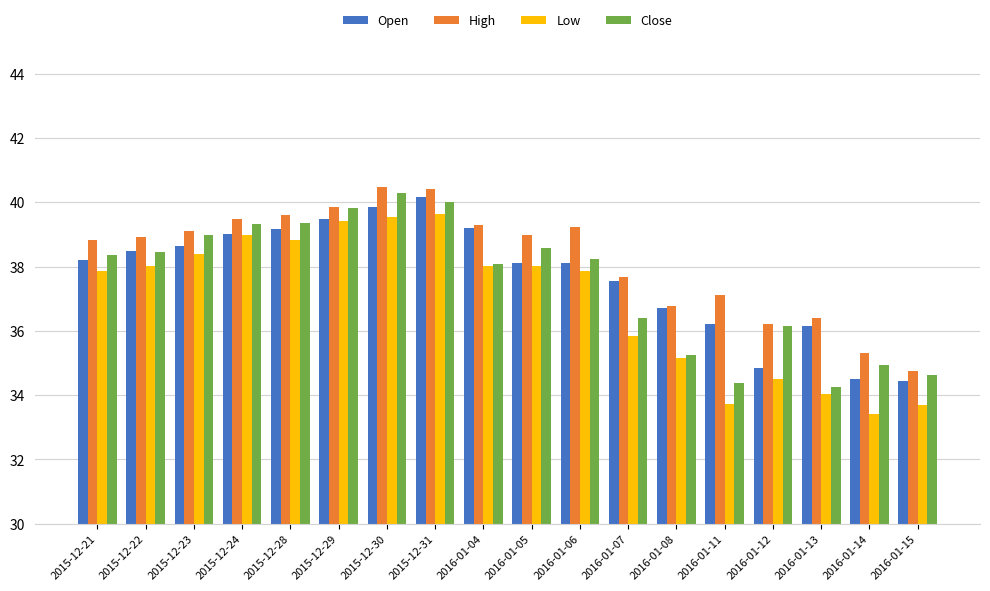

What is the average value of the High series?

38.2